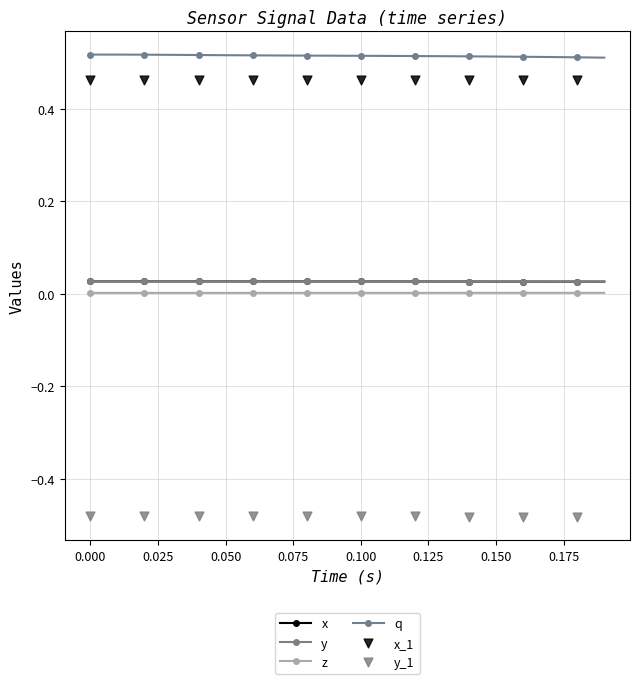

Which series contains the highest Y value?

q